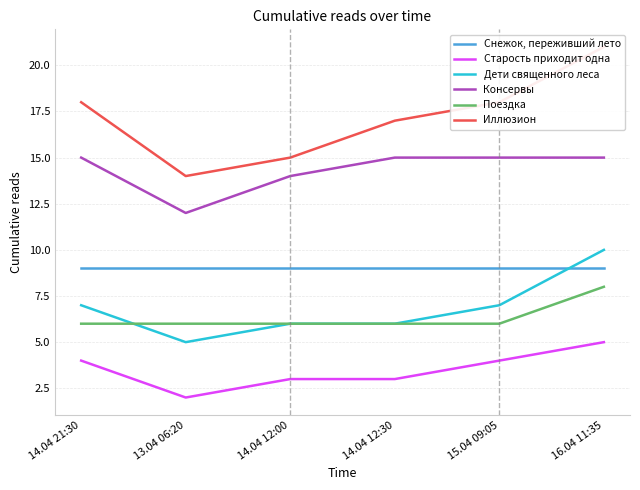

How many values in the Консервы series are below 15?

2